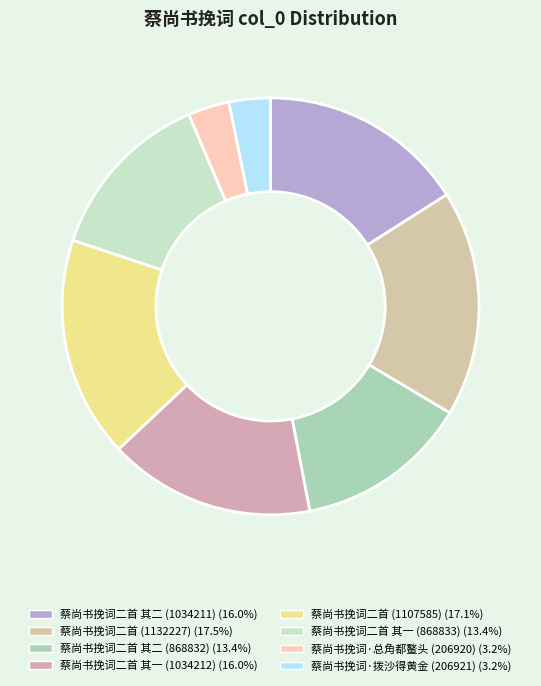

Is there any slice that represents more than half of the pie?

No